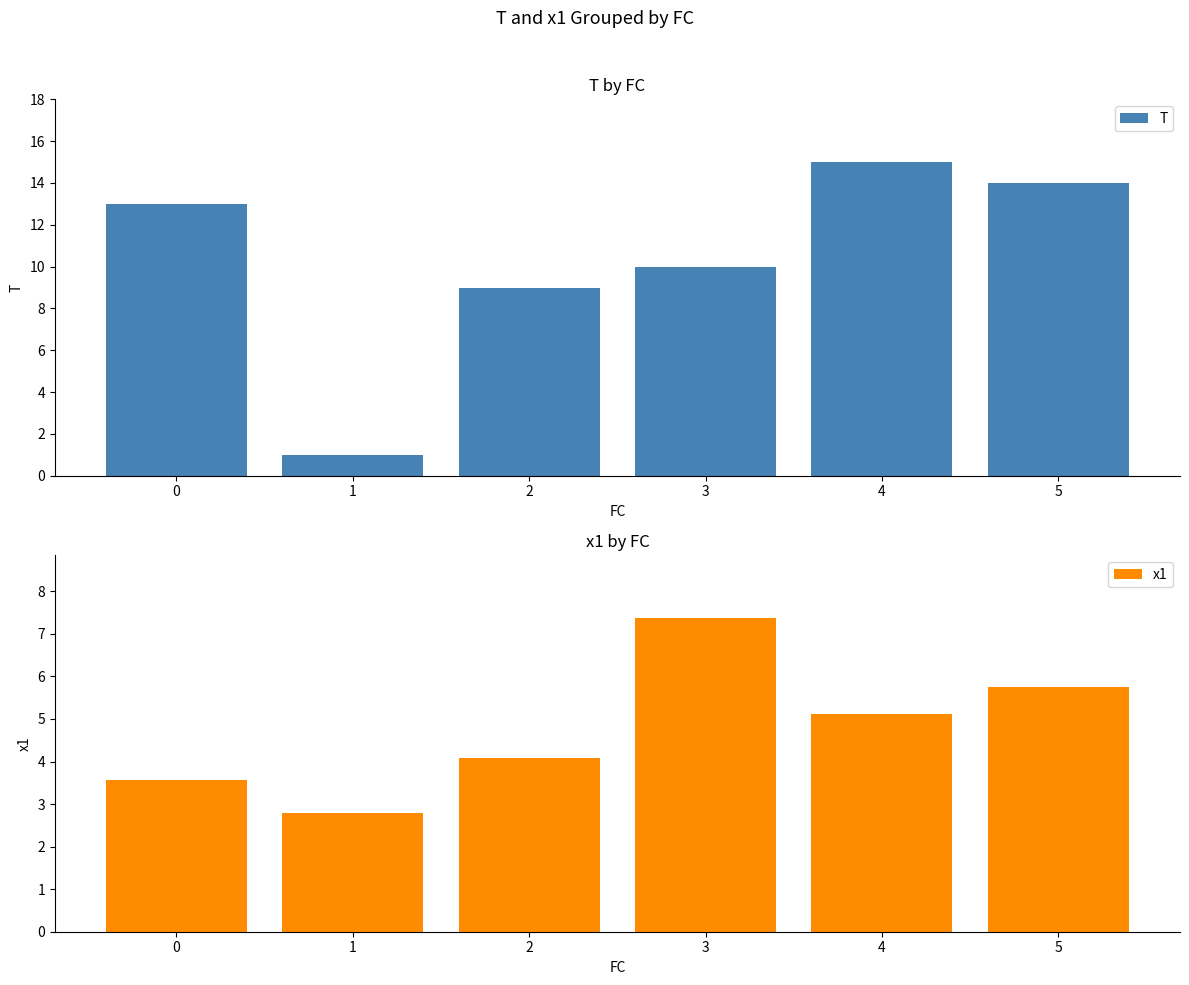

List the labels in order of T value, largest first.

4, 5, 0, 3, 2, 1